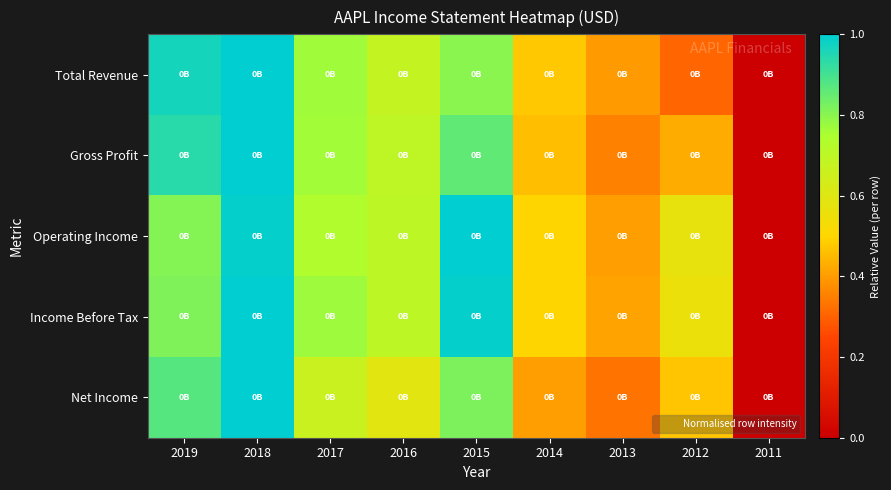

At which category does the chart reach its minimum across all series?

2011